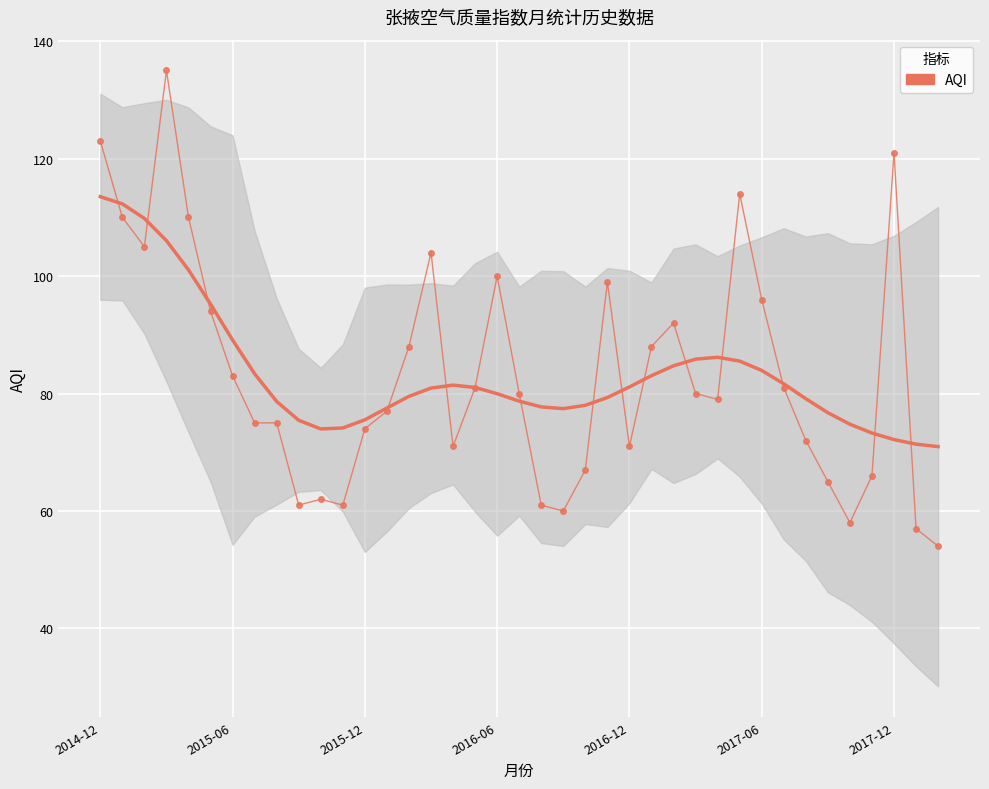

How many data points are above 80?

18